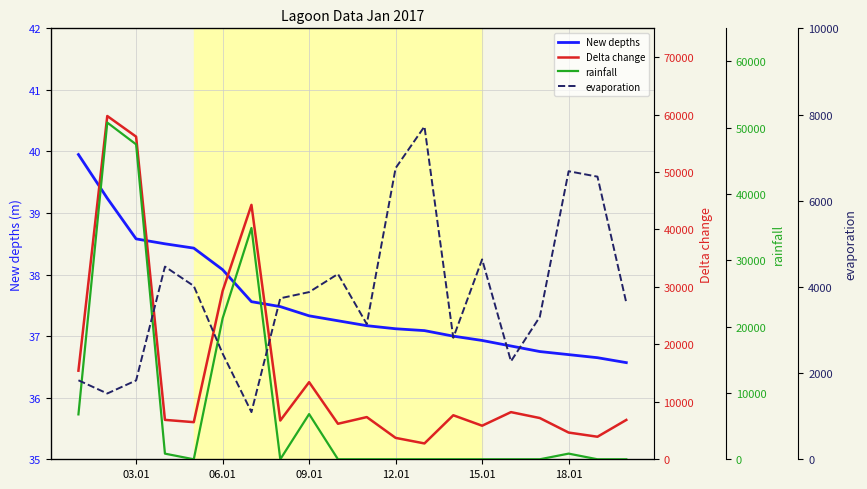

Where is New depths nearest to the value 38?

06.01